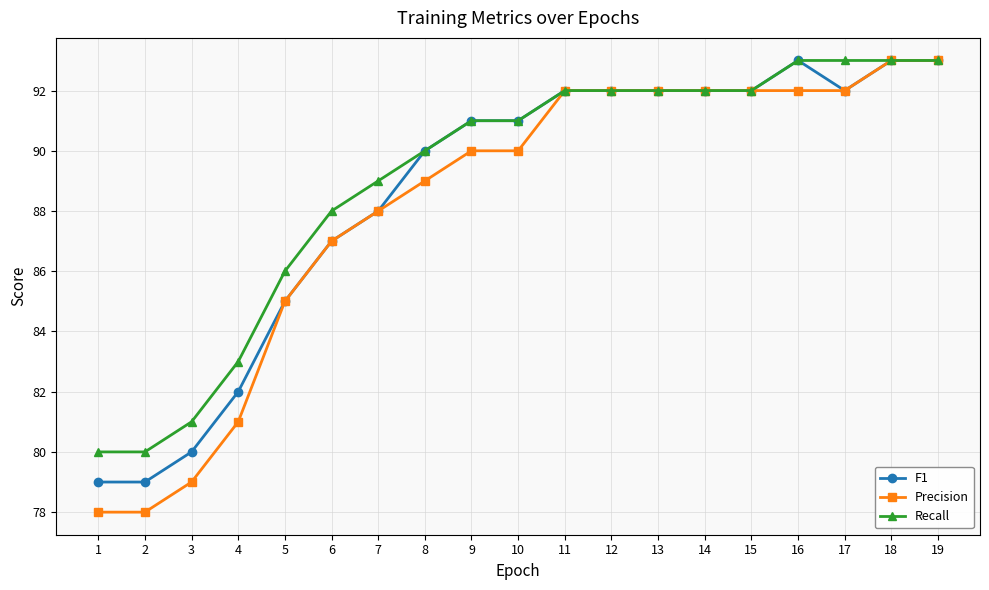

Between 6 and 8, which series saw the biggest shift?

F1